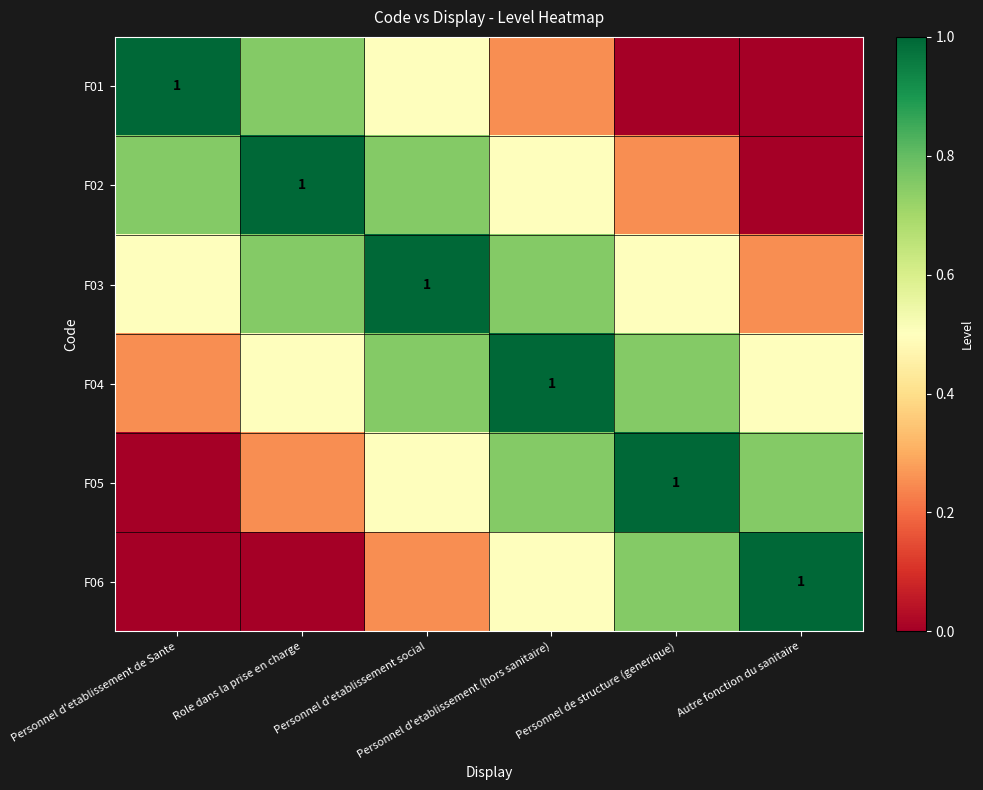

How many F03 values are between 0 and 1?

6